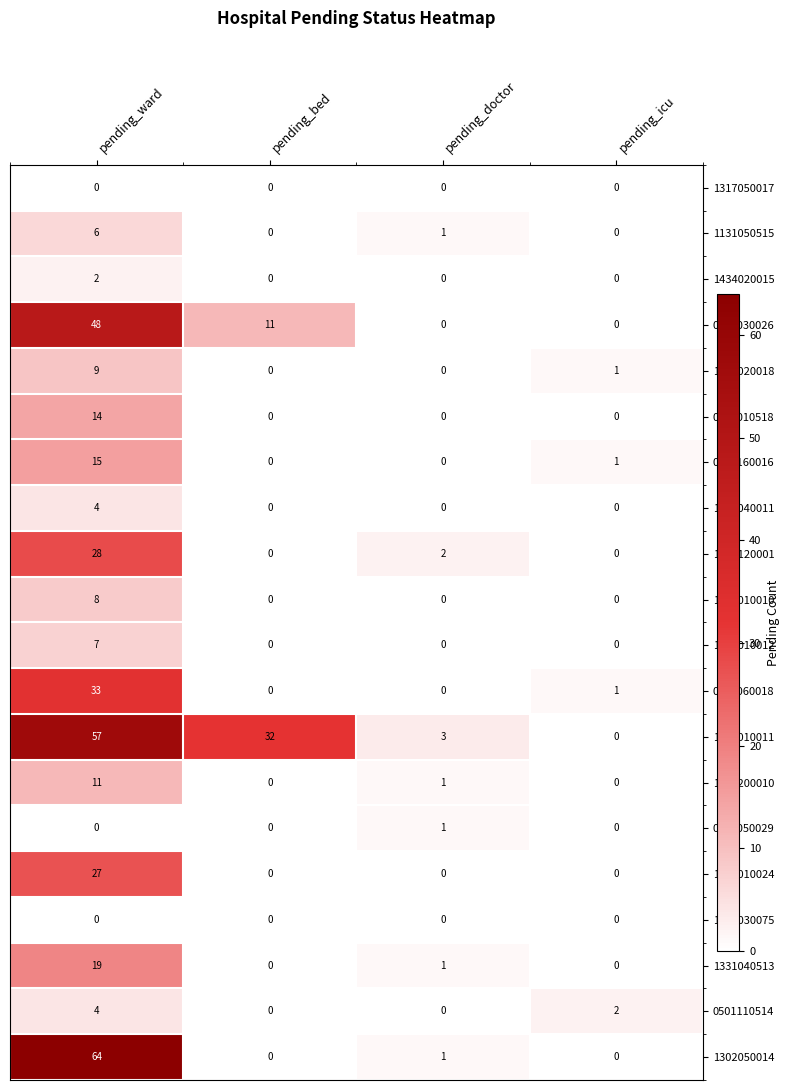

What is the sum of all 1145010010 values?

8